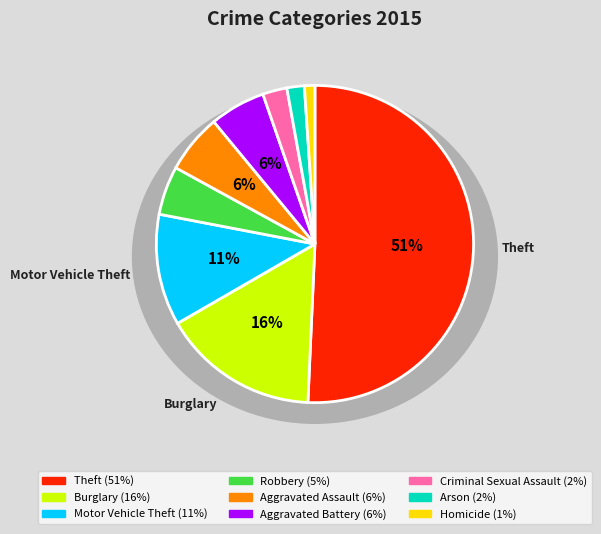

Which category has the biggest portion of the pie?

Theft